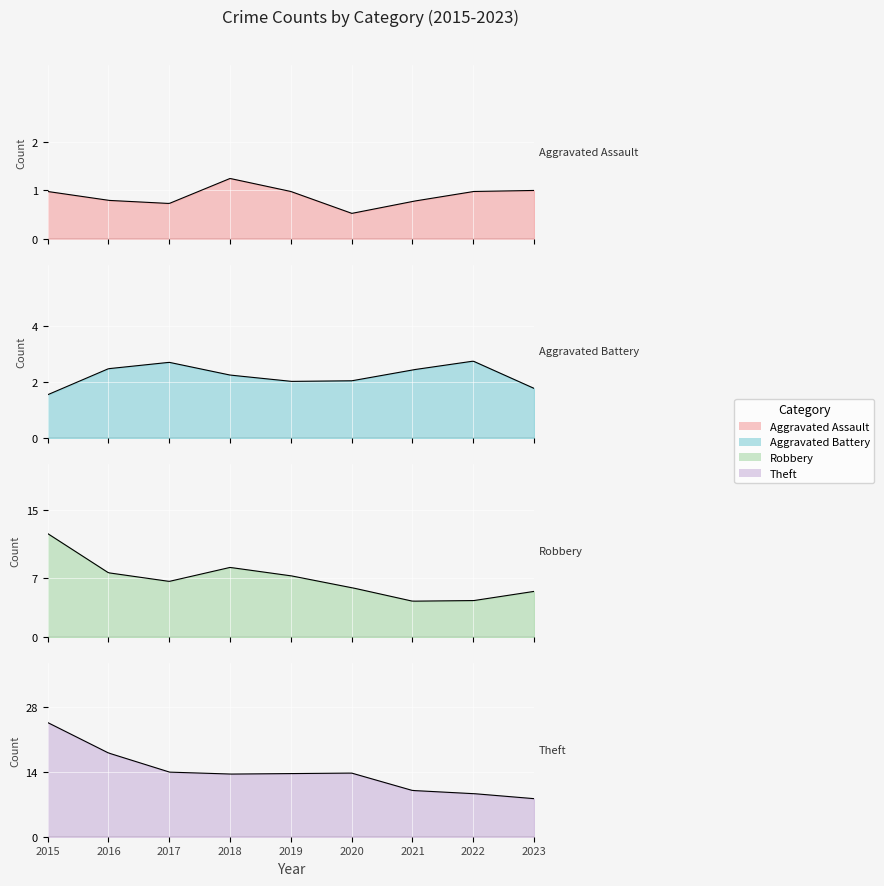

True or false: Aggravated Assault and Theft intersect in this chart.

False